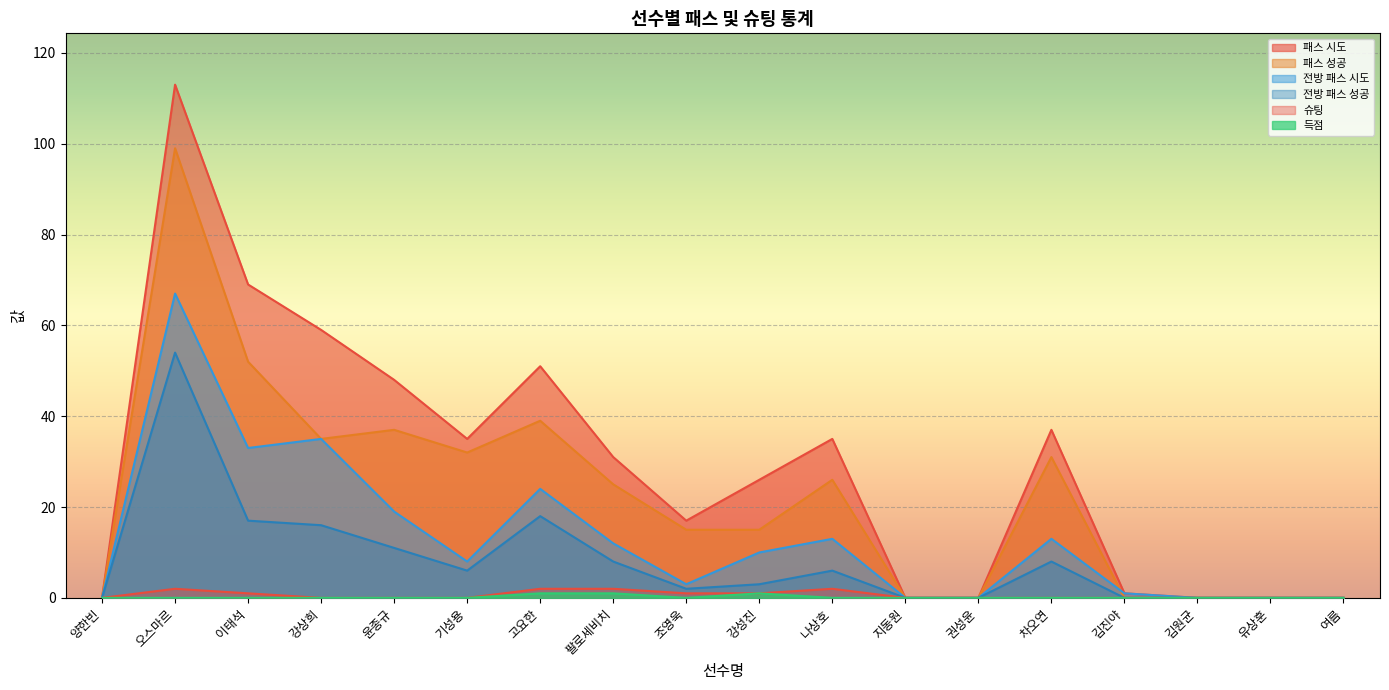

Count the 득점 values in the range 0 to 1.

18